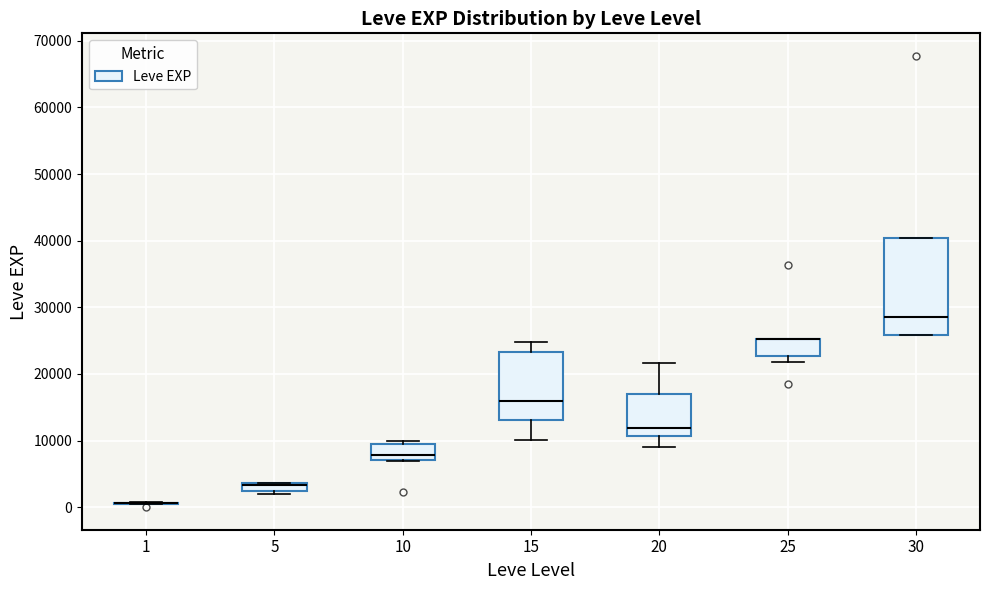

Comparing the boxes themselves (not the whiskers), which one is the tallest?

30